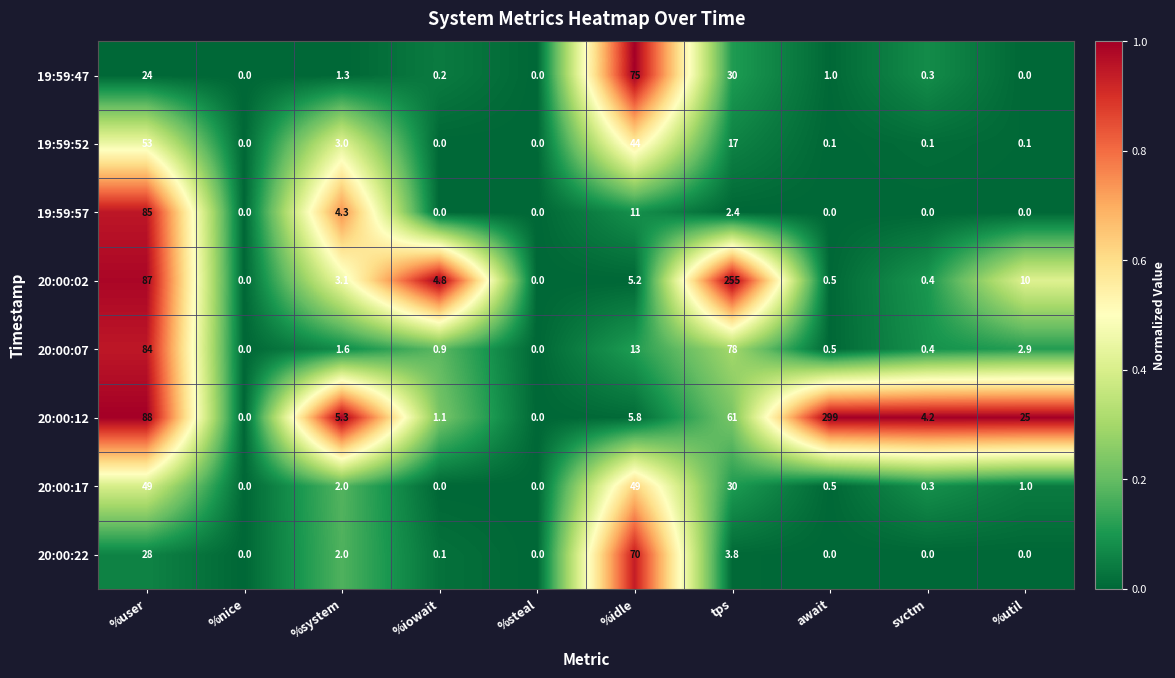

The value of 20:00:22 at %iowait is 0.1. True or false?

True